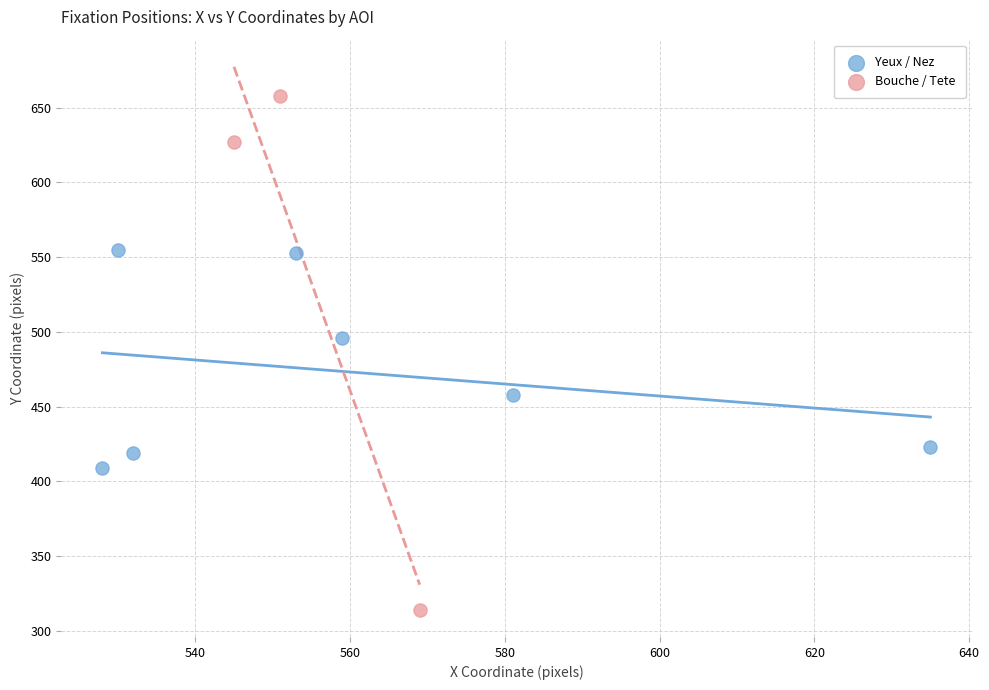

Which series contains the highest Y value?

Bouche / Tete